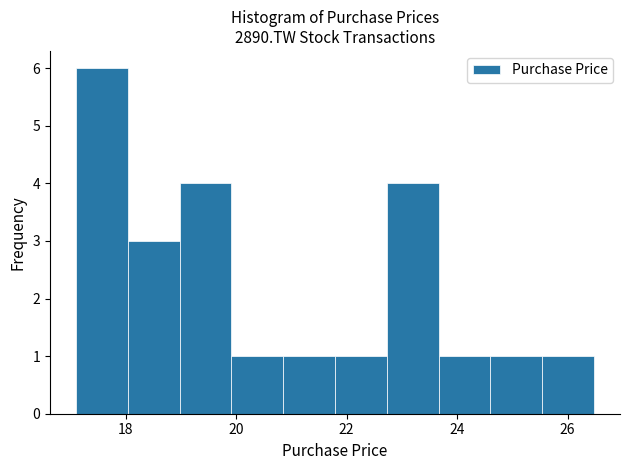

Reading left to right, list every bar in this chart as the range it spans on the x-axis followed by its height. Neither the bar edges nor the heights are printed on the chart, so give them approximately, as read against the axes.

17.2 to 18.0: 6
18.0 to 19.0: 3
19.0 to 20.0: 4
20.0 to 20.8: 1
20.8 to 21.8: 1
21.8 to 22.8: 1
22.8 to 23.6: 4
23.6 to 24.6: 1
24.6 to 25.6: 1
25.6 to 26.4: 1